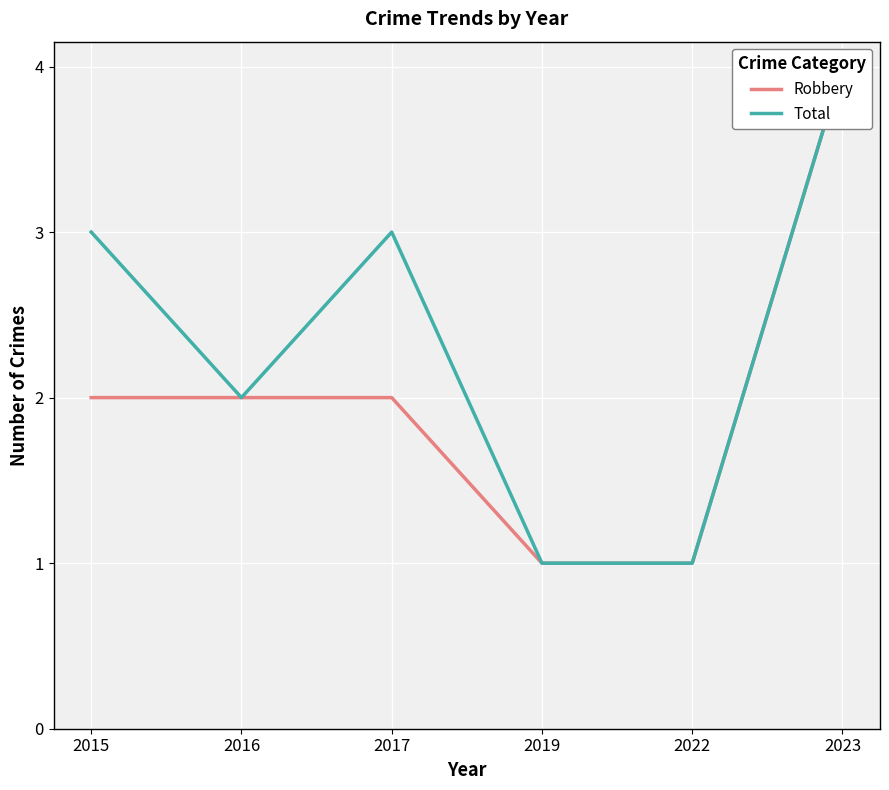

At which category is the sum across all series the highest?

2023